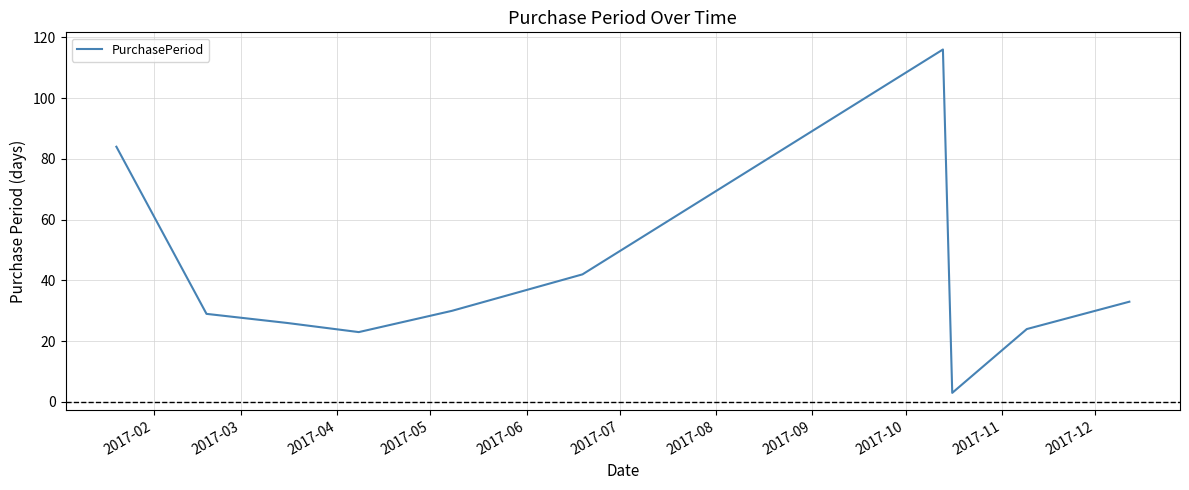

What is the difference between the maximum and minimum values?

113